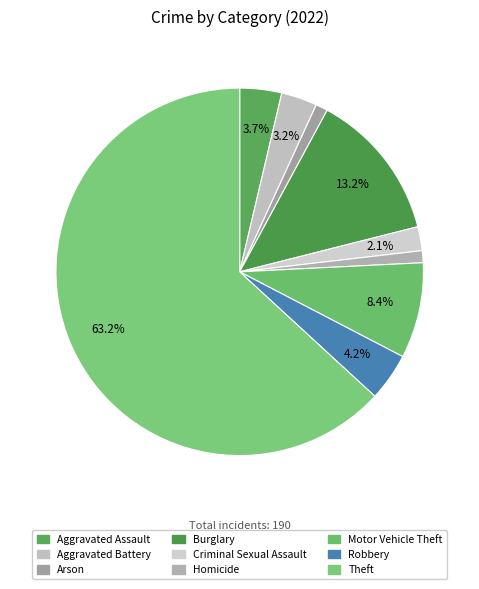

Is the sum of Theft and Robbery greater than half?

Yes